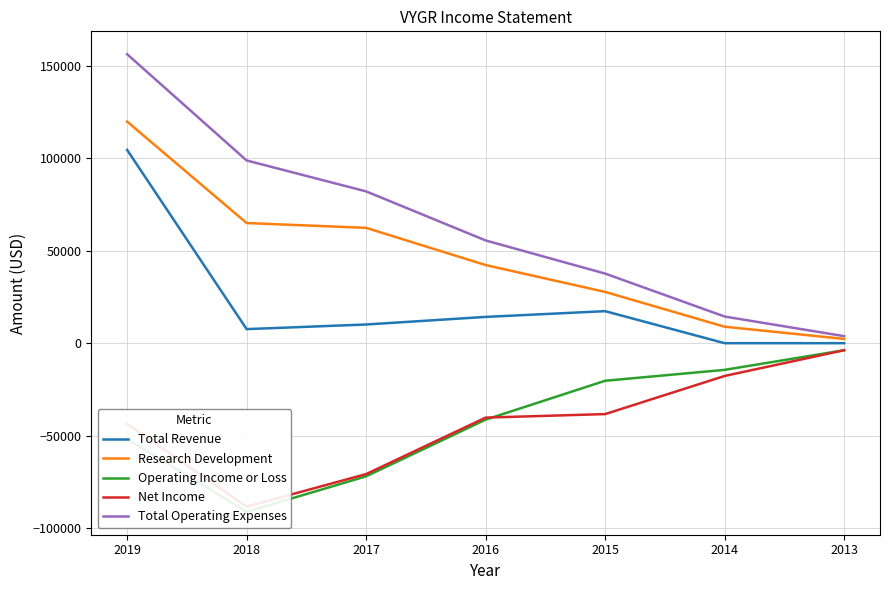

Rank the categories by Total Operating Expenses value from lowest to highest.

2013, 2014, 2015, 2016, 2017, 2018, 2019